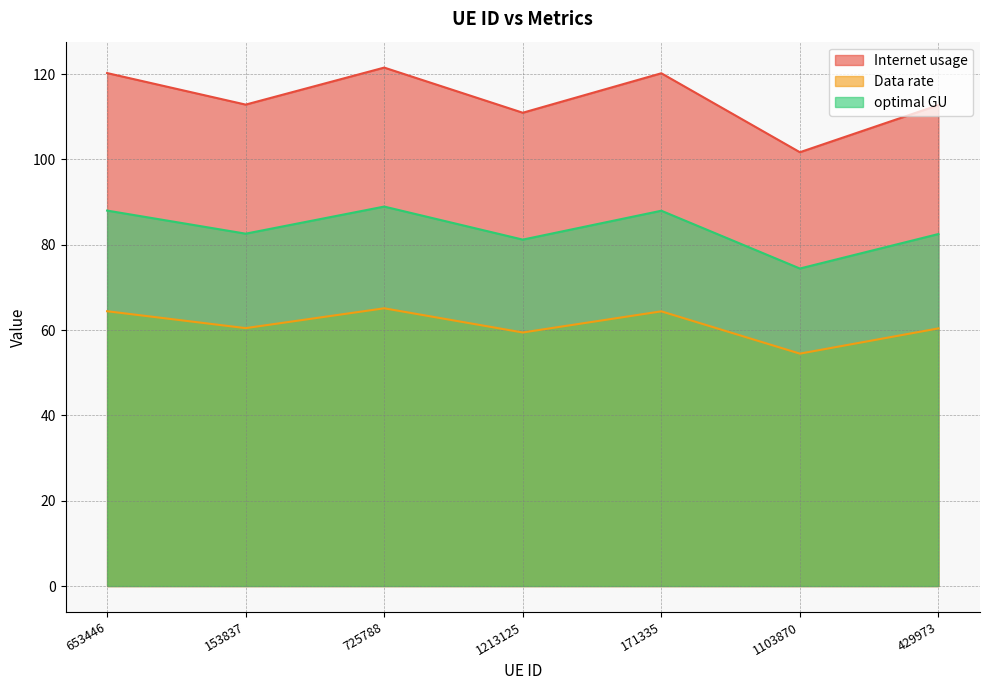

What is the total value across all series at 1213125?

251.6